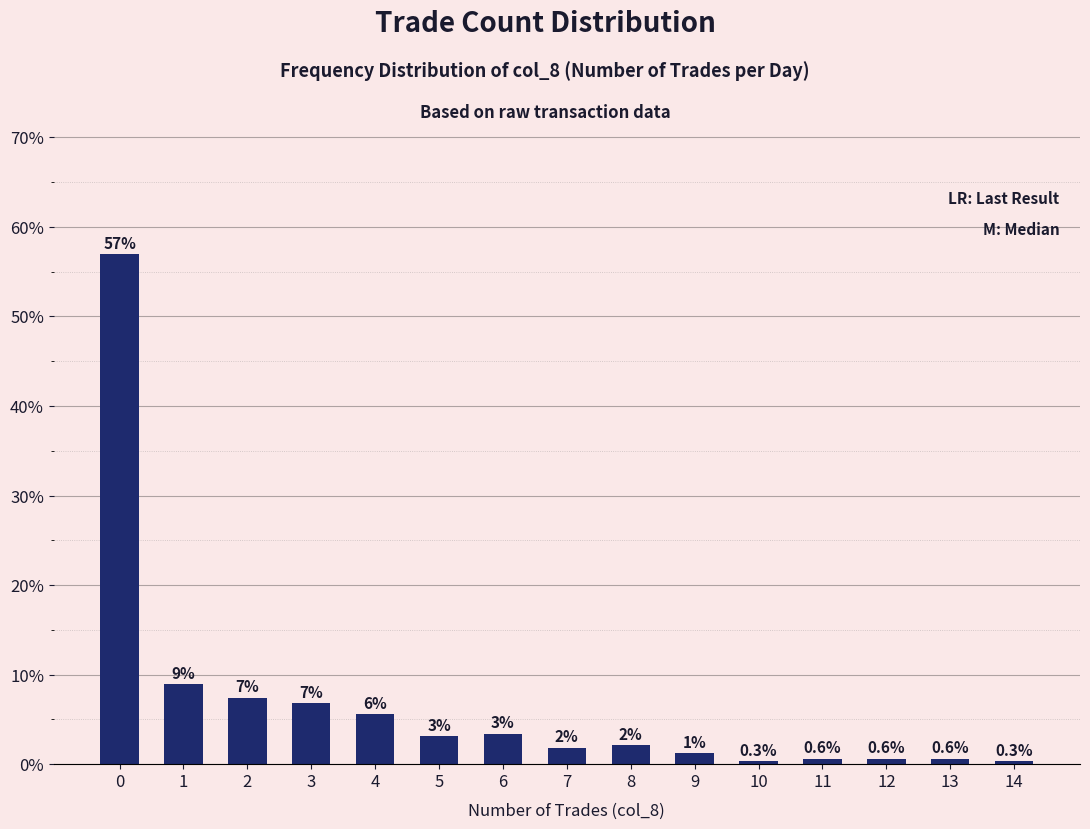

The chart shows a value of 2.2 at 8. True or false?

True